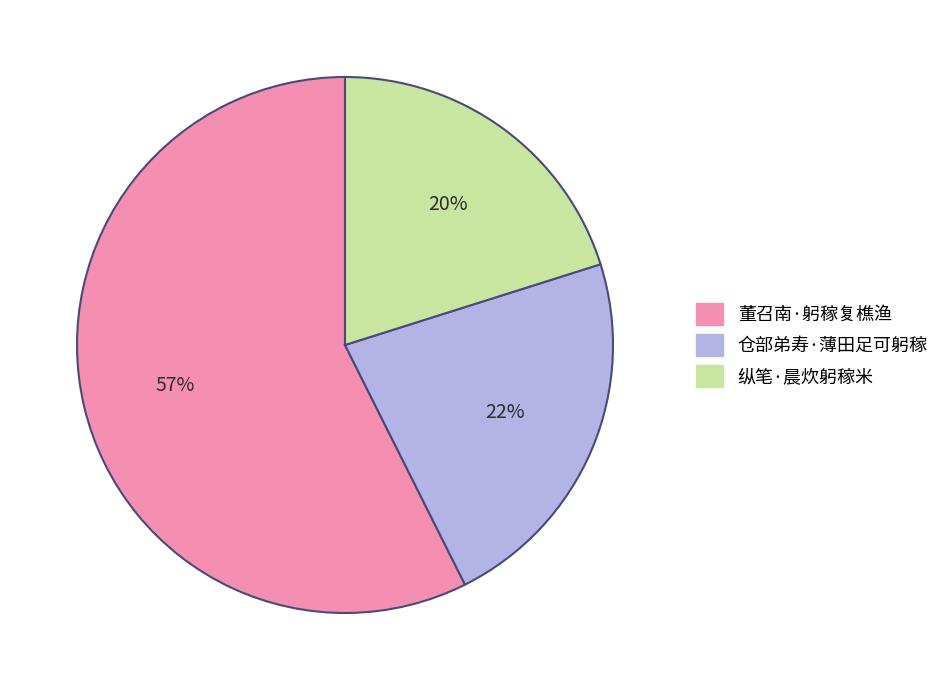

True or false: 仓部弟寿·薄田足可躬稼 accounts for 22% of the total.

True